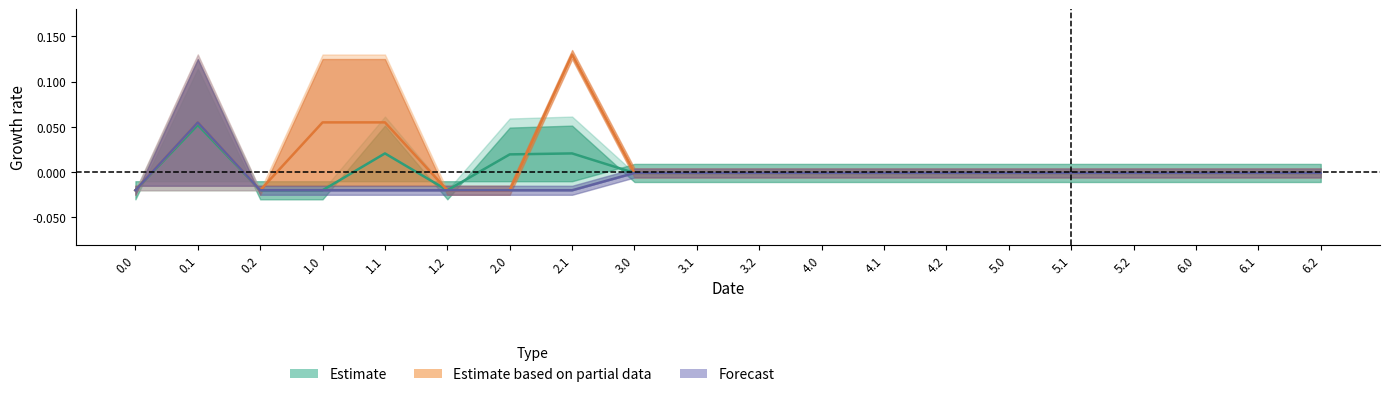

Which category has the highest value across all series?

2.1